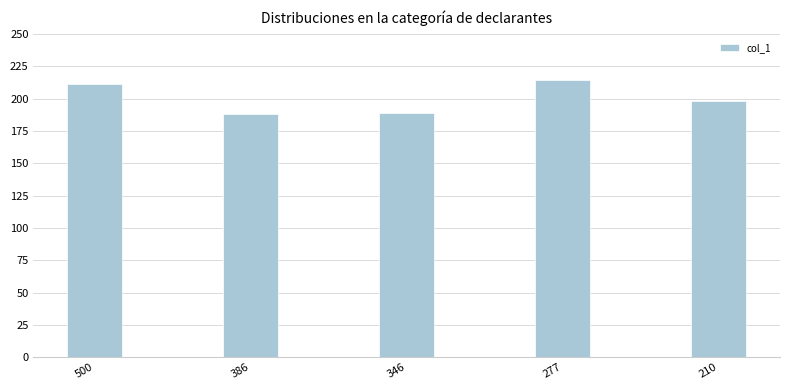

Reading left to right, what are all the values shown in this chart?

211	188	189	214	198